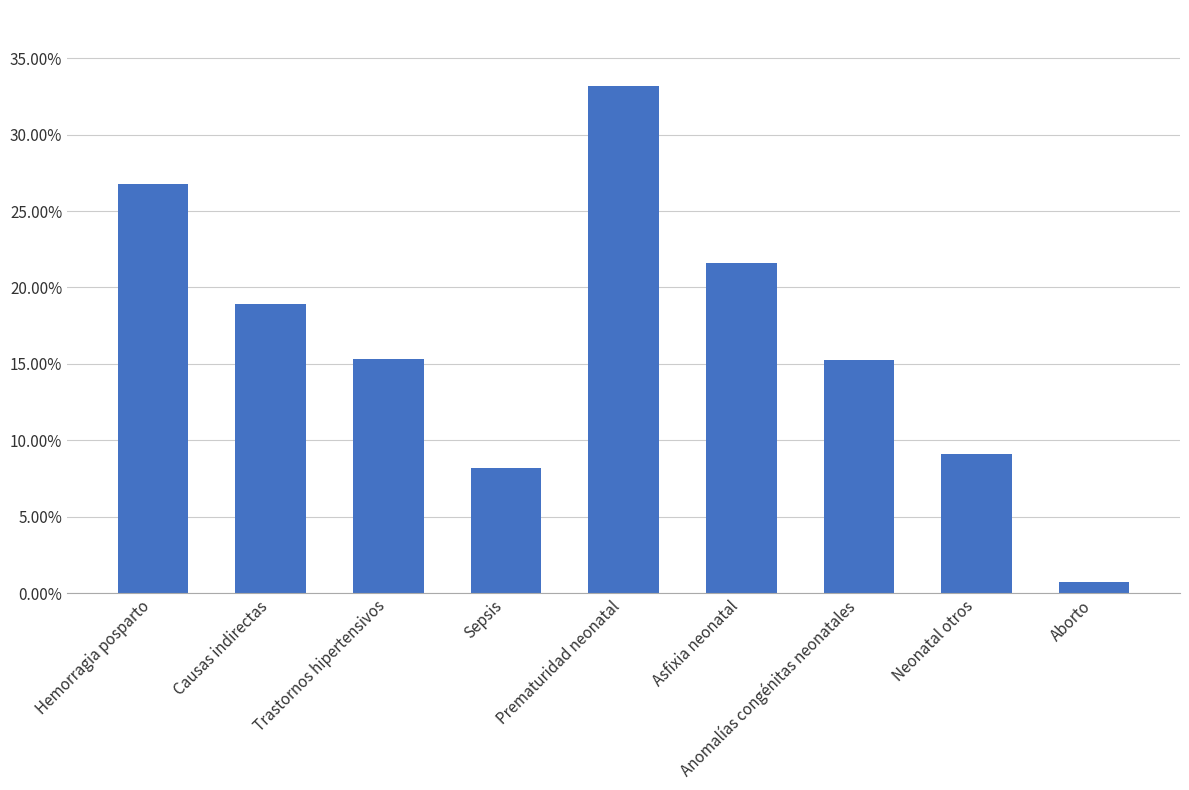

What is the greatest value displayed?

0.3